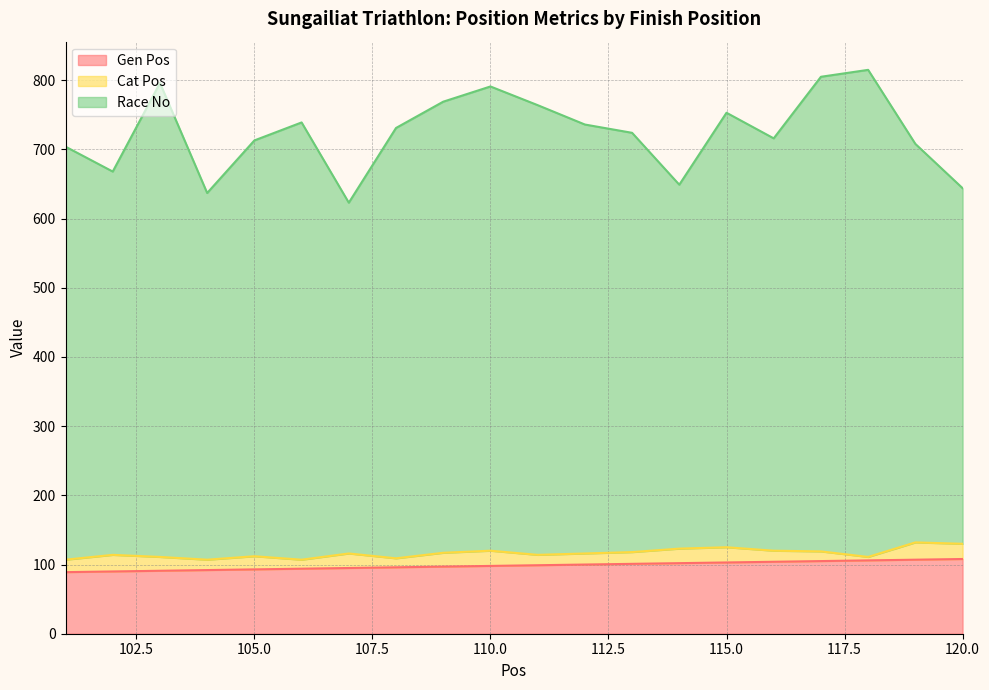

What is the average value of the Race No series?

724